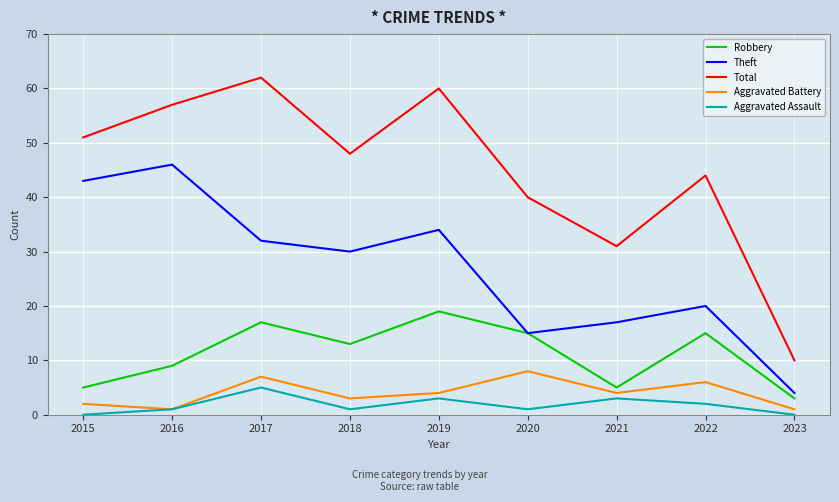

Read the Aggravated Assault value at 2017.

5